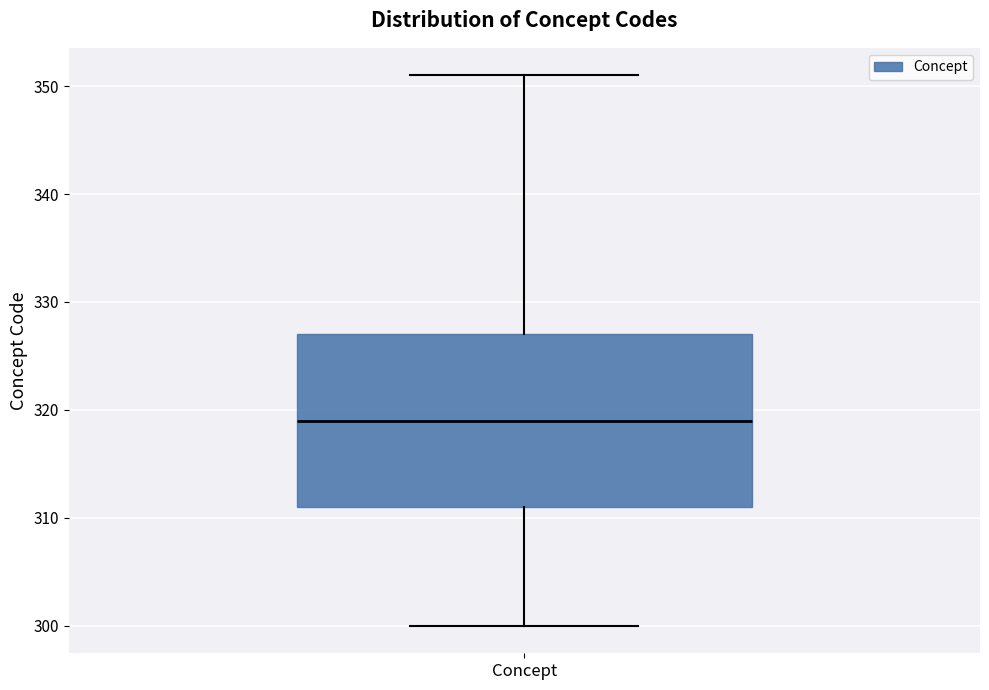

Read this box plot against the y-axis: the position of the median line, the range covered by the box, and the ends of both whiskers. The values are not printed on the chart, so give them approximately, as read against the axis.

median 319, box 311 to 327, whiskers 300 to 351